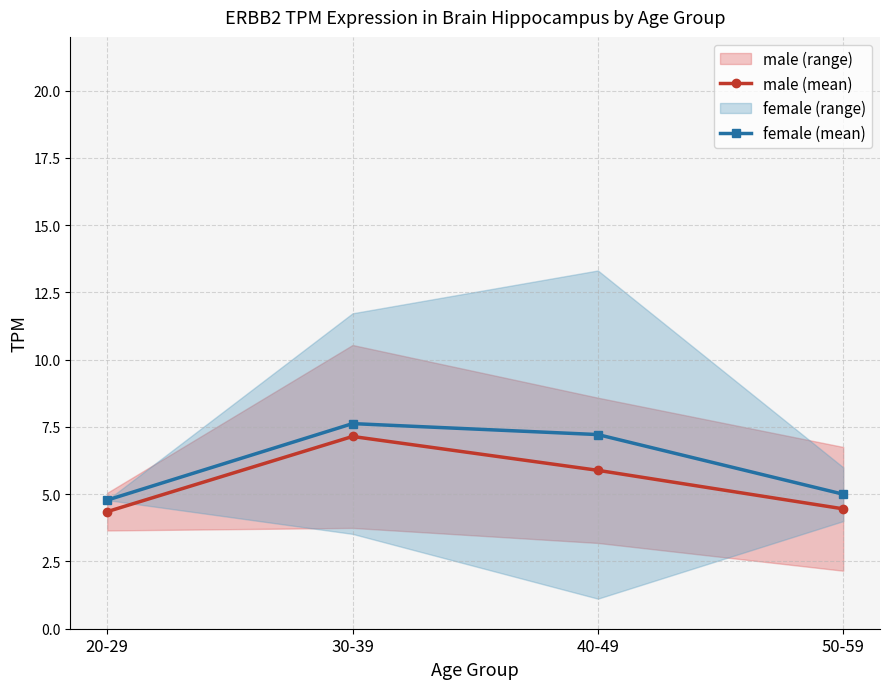

List the series in order of their overall mean, lowest first.

male_mean, female_mean